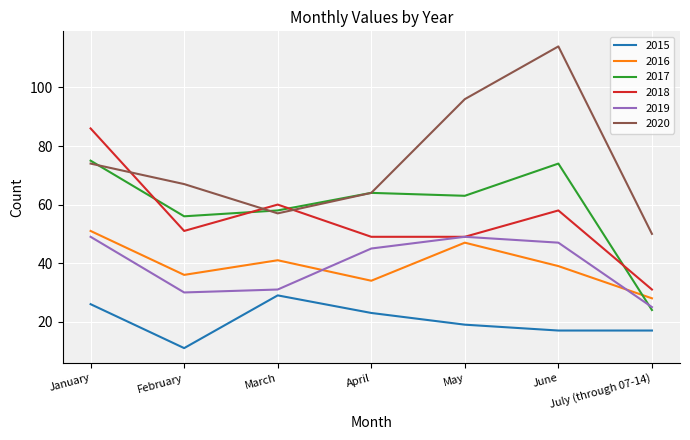

At how many categories does at least one series exceed 73?

3